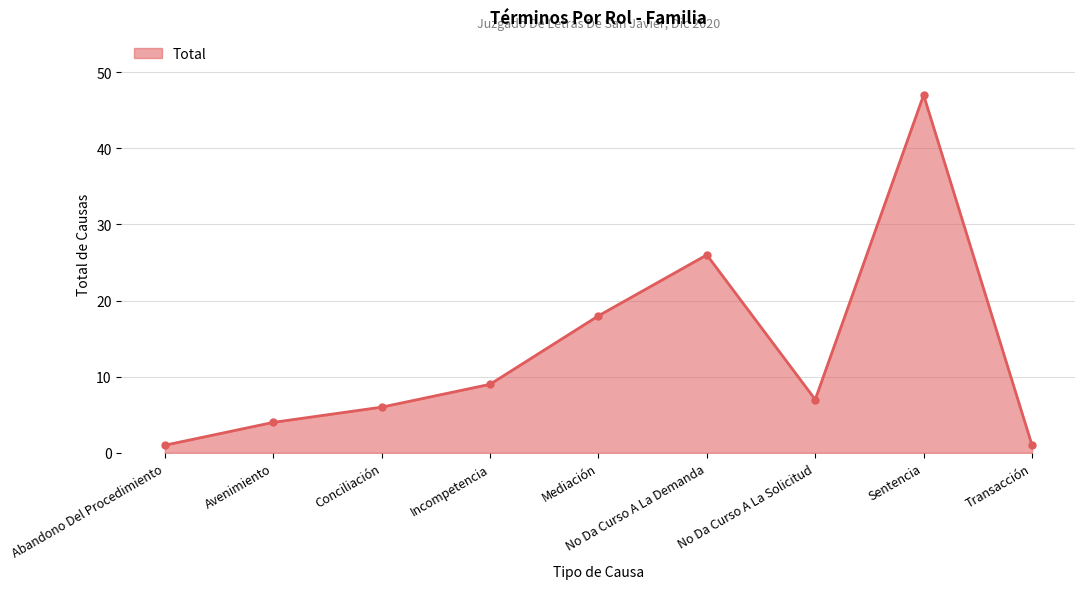

The chart shows a value of 1 at Transacción. True or false?

True